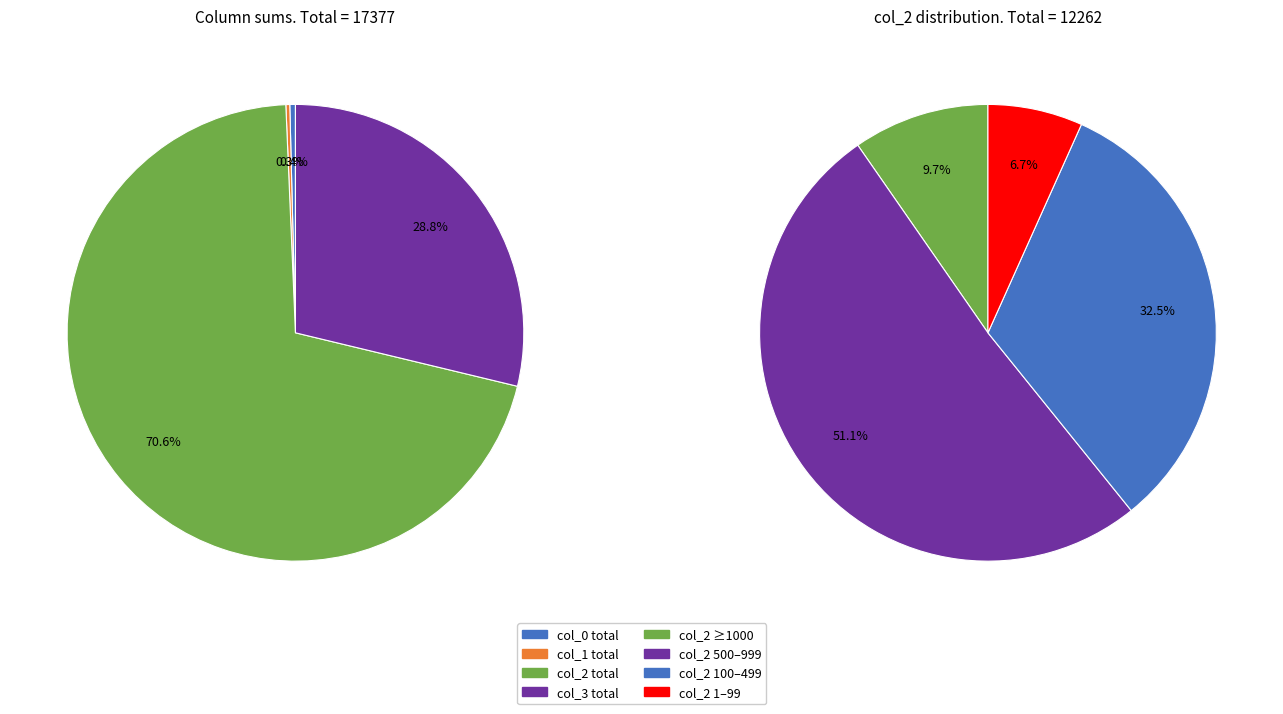

Rank the series by their maximum value, from lowest to highest.

col_1 (numeric), col_0 (row index), col_3 (values), col_2 (values)